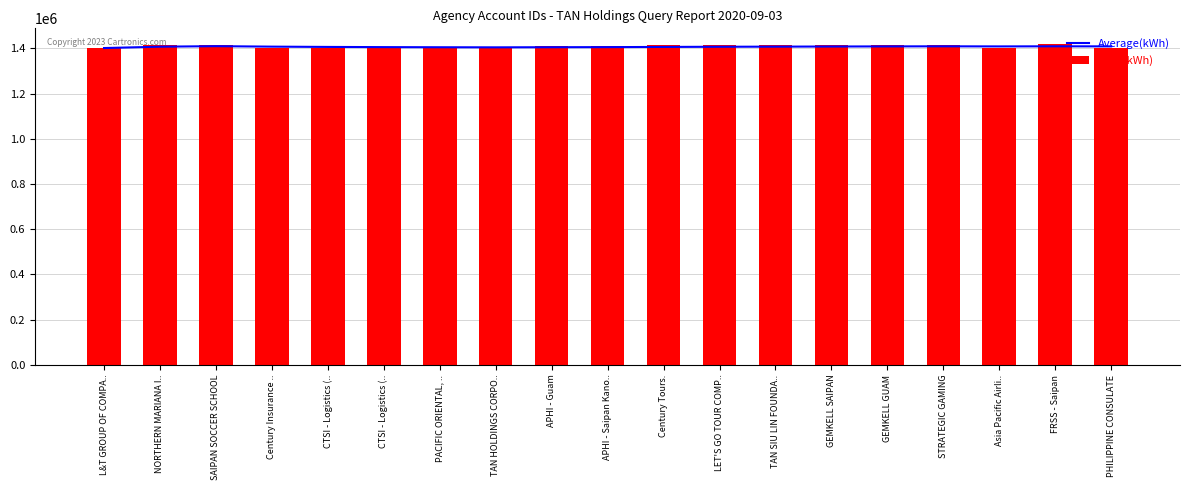

What is the greatest value displayed?

1417666.0